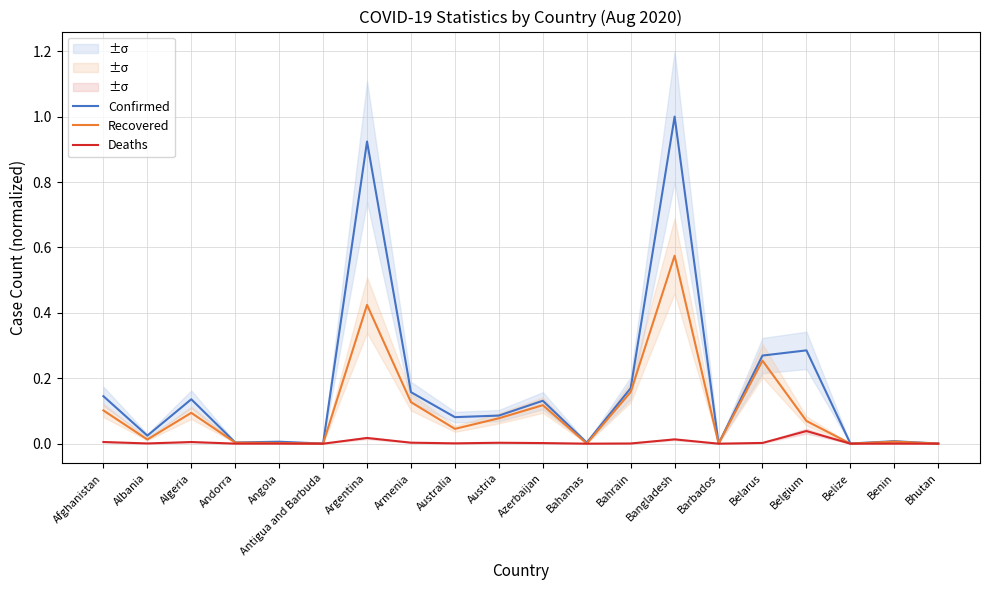

How many interior local peaks does the Deaths series have?

7